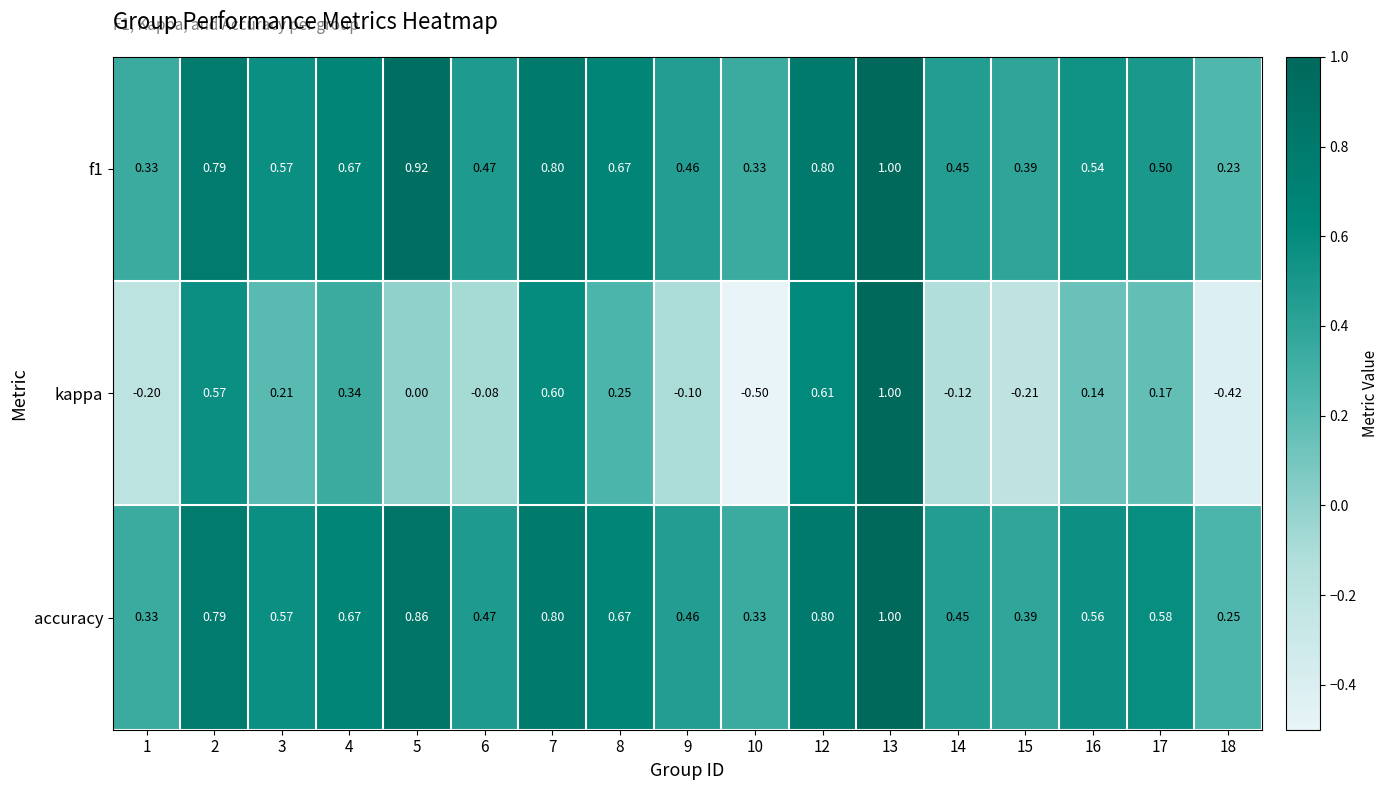

Which series has the largest range (max minus min)?

kappa